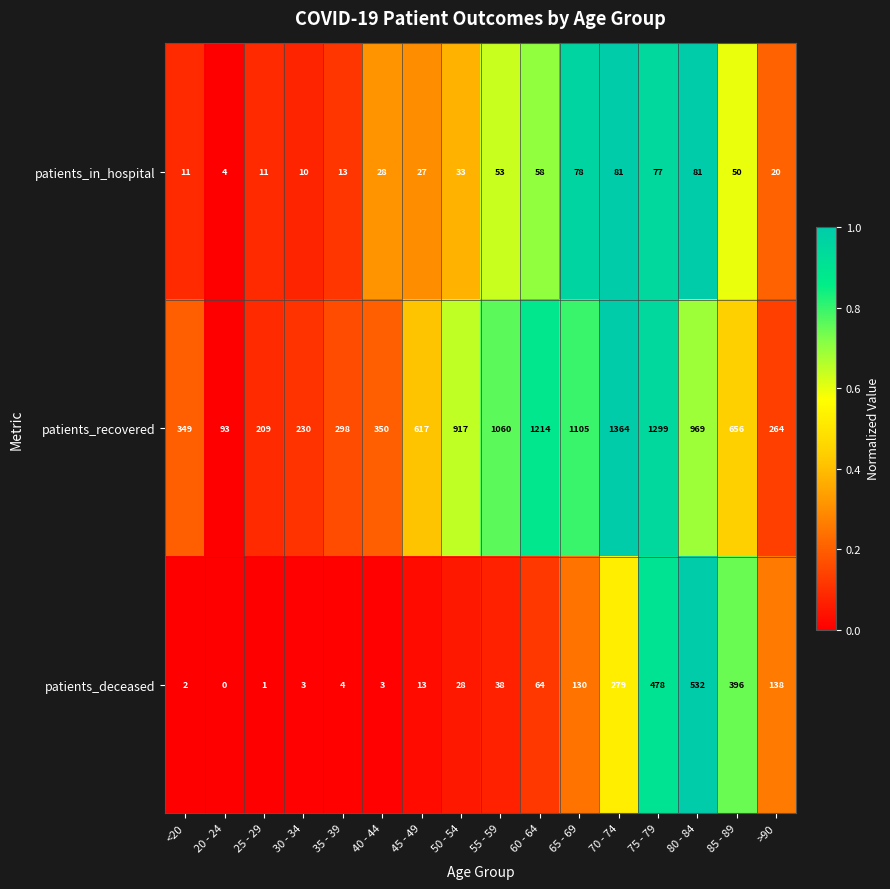

At which category is the sum across all series the highest?

75 - 79